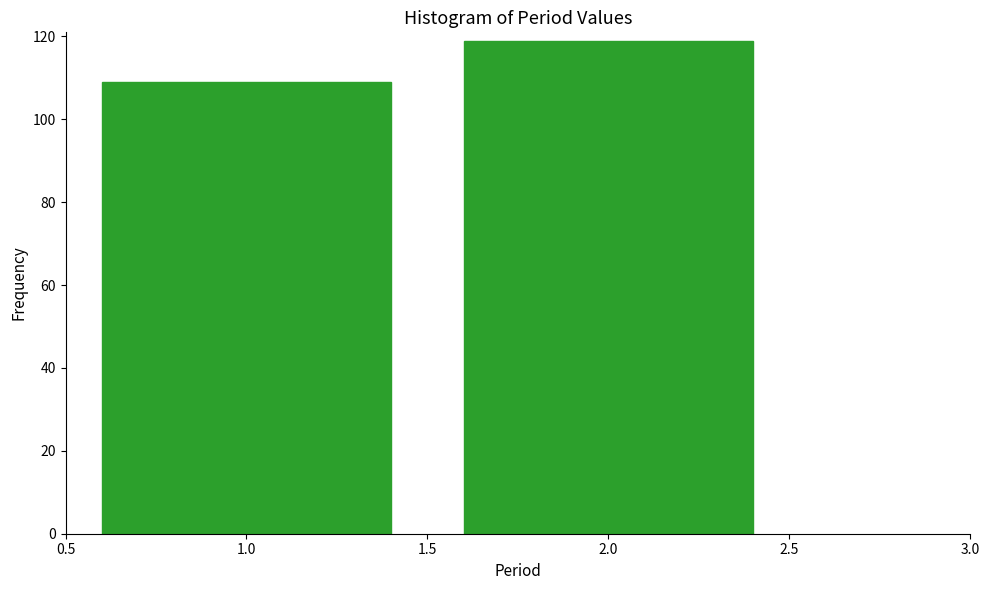

Reading right to left, what are all the values shown in this chart?

2.0=119	1.0=109